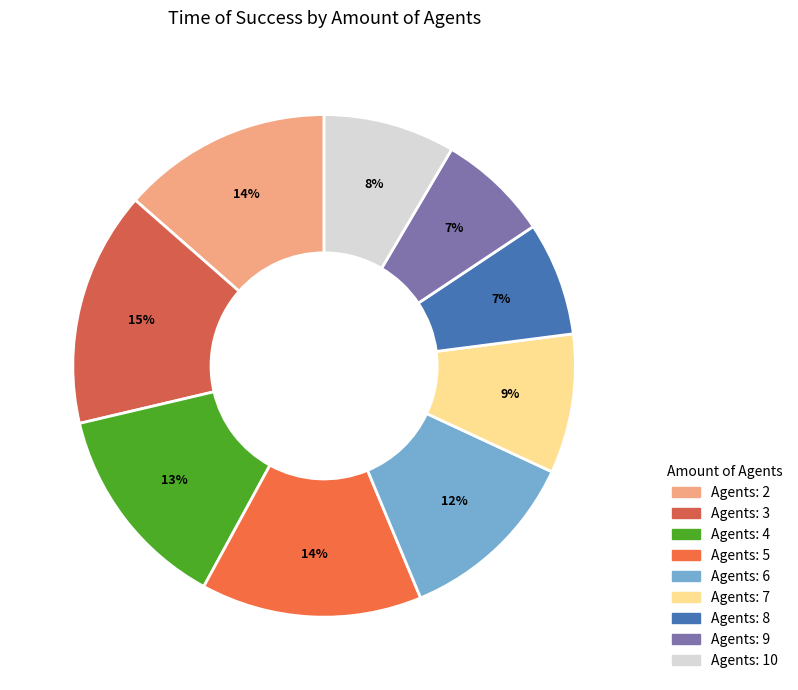

Count the number of slices in the pie.

9